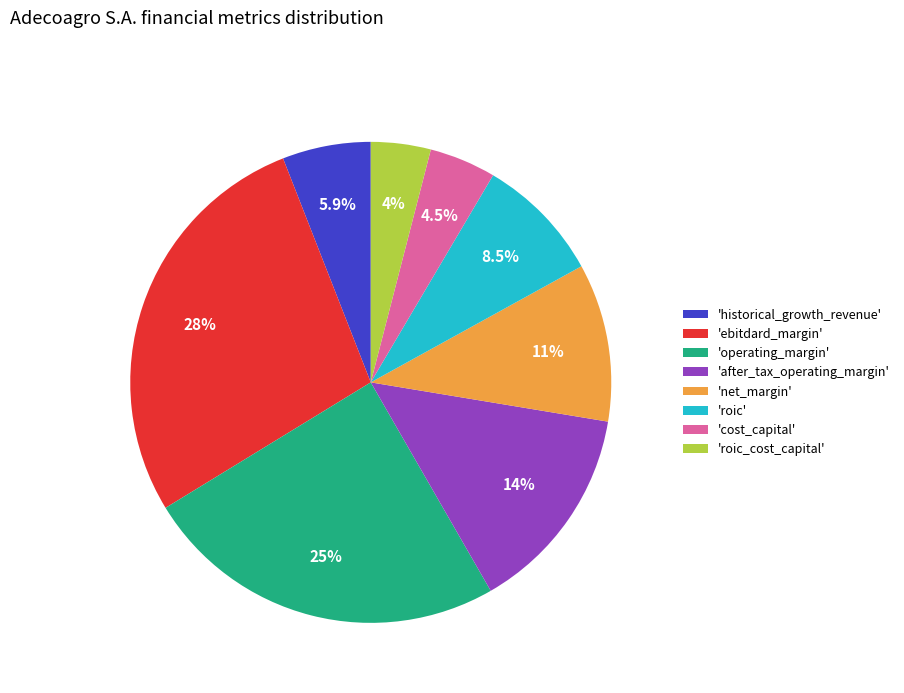

How many segments does this pie chart have?

8